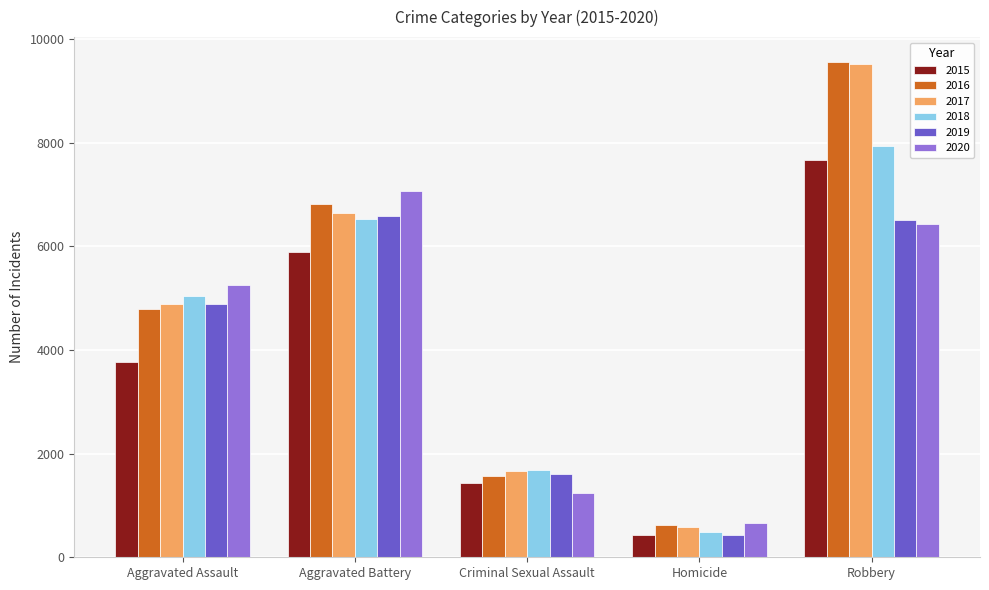

What value does the 2019 series have at Homicide, to the nearest 10?

430